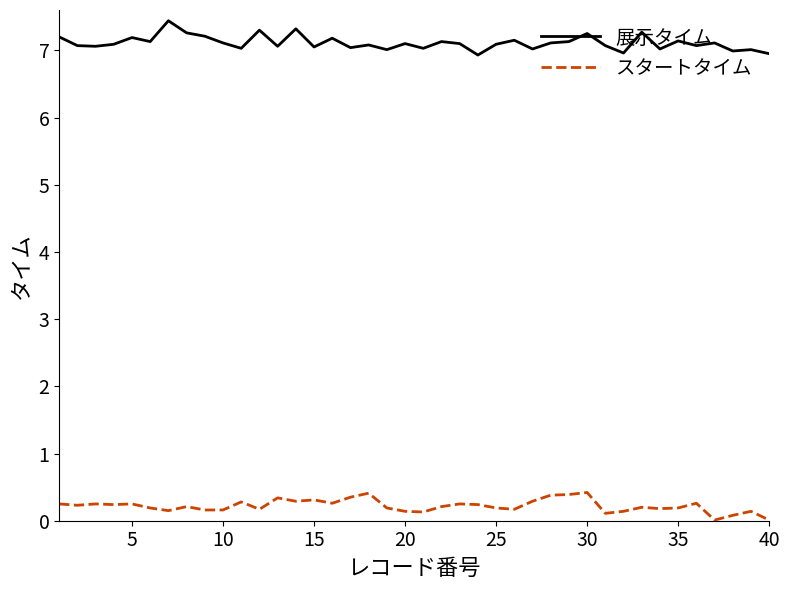

True or false: スタートタイム and 展示タイム cross at least once.

False